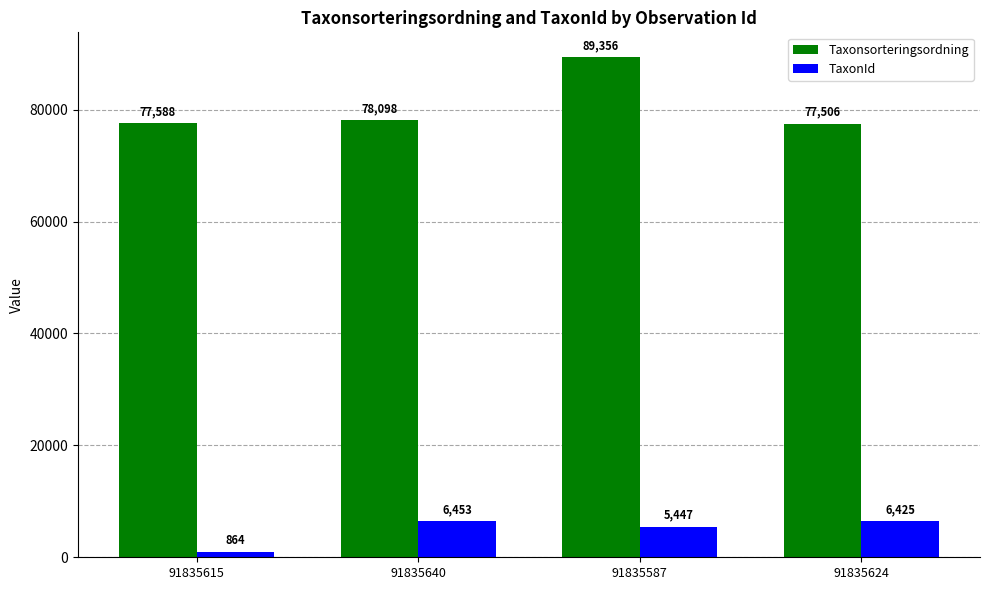

True or false: TaxonId has a value of 6453 at 91835640.

True